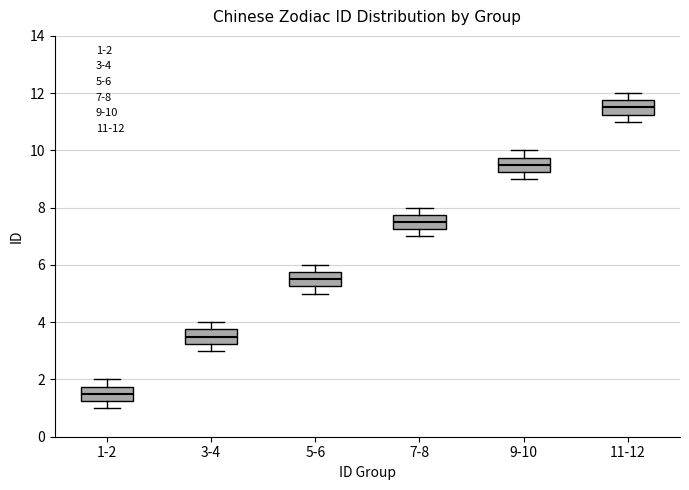

Reading left to right, read every box against the y-axis: the position of its median line, the range the box covers, and the ends of its whiskers. The values are not printed on the chart, so give them approximately, as read against the axis.

1-2: median 1.6, box 1.2 to 1.8, whiskers 1.0 to 2.0
3-4: median 3.6, box 3.2 to 3.8, whiskers 3.0 to 4.0
5-6: median 5.6, box 5.2 to 5.8, whiskers 5.0 to 6.0
7-8: median 7.6, box 7.2 to 7.8, whiskers 7.0 to 8.0
9-10: median 9.6, box 9.2 to 9.8, whiskers 9.0 to 10.0
11-12: median 11.6, box 11.2 to 11.8, whiskers 11.0 to 12.0